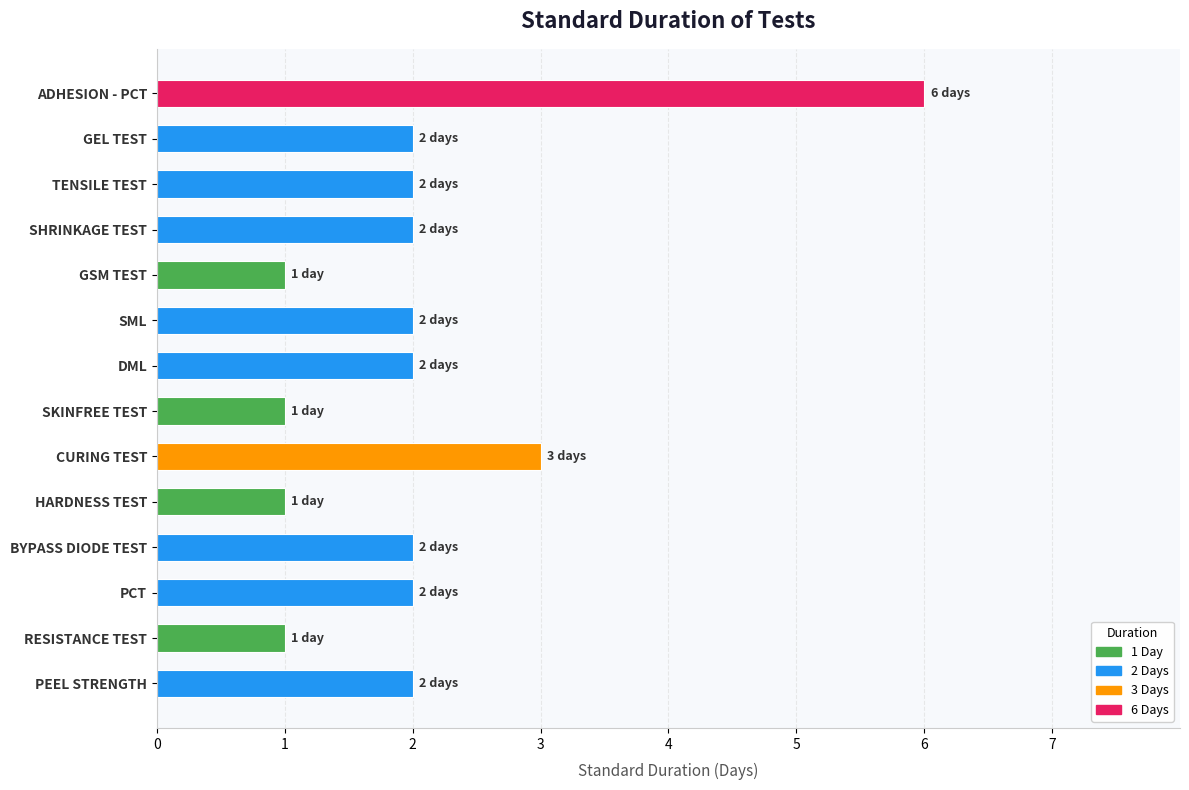

The chart shows a value of 2 at GEL TEST. True or false?

True